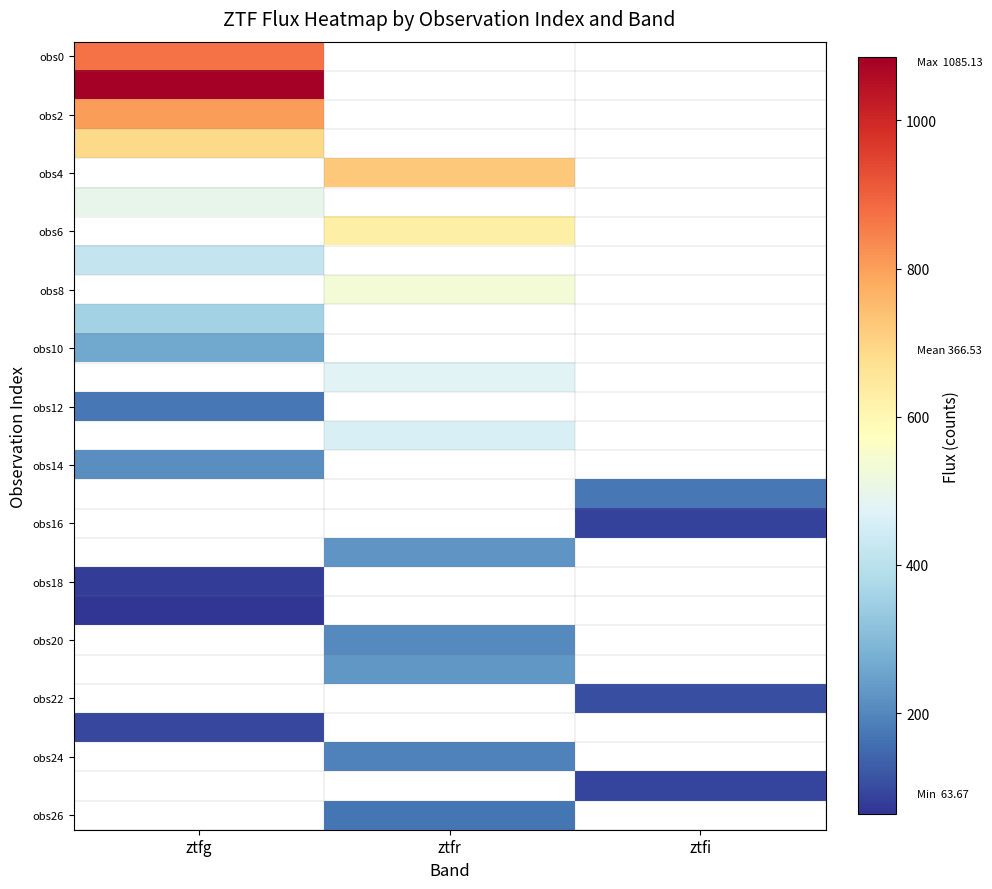

Which category has the lowest value across all series?

ztfg